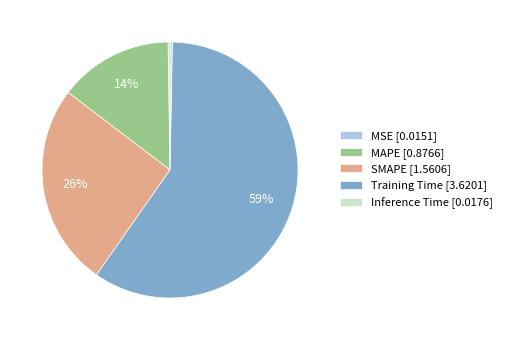

Do Inference Time [0.0176] and Training Time [3.6201] together represent more than half of the pie?

Yes